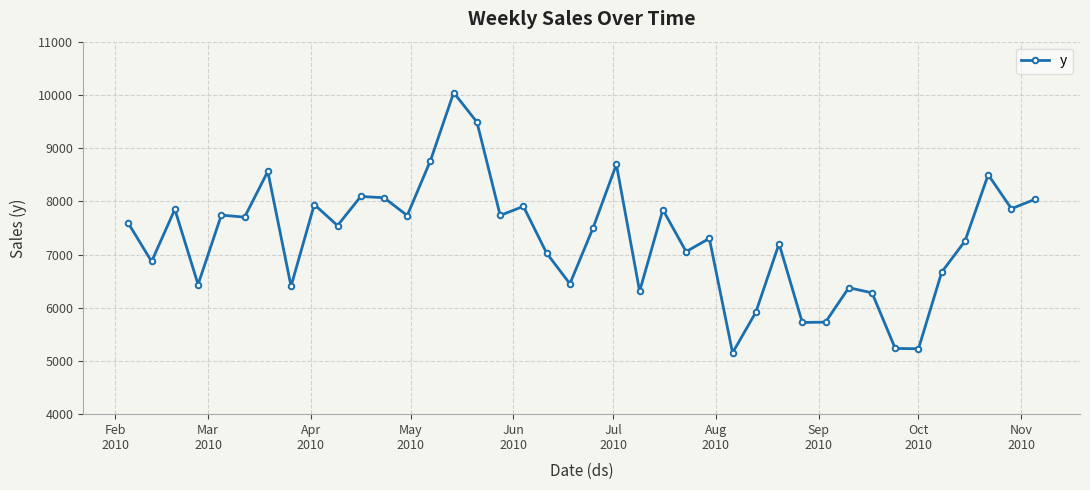

True or false: there are more than 1 points higher than both neighbors.

True